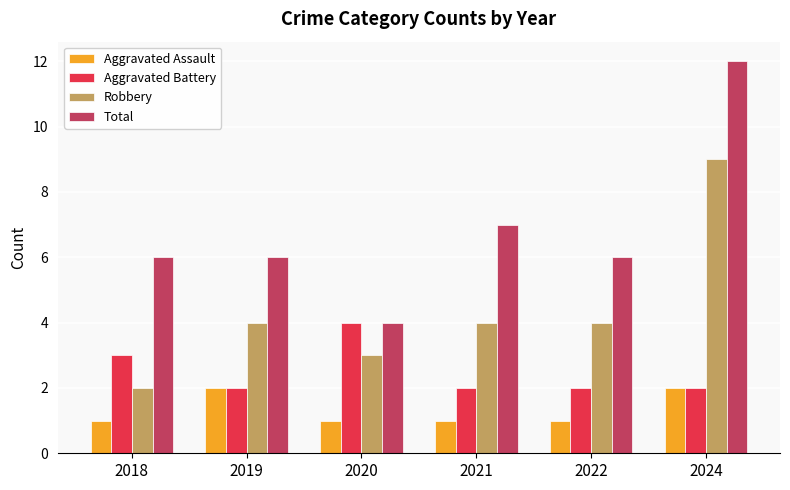

Which category has the highest value across all series?

2024